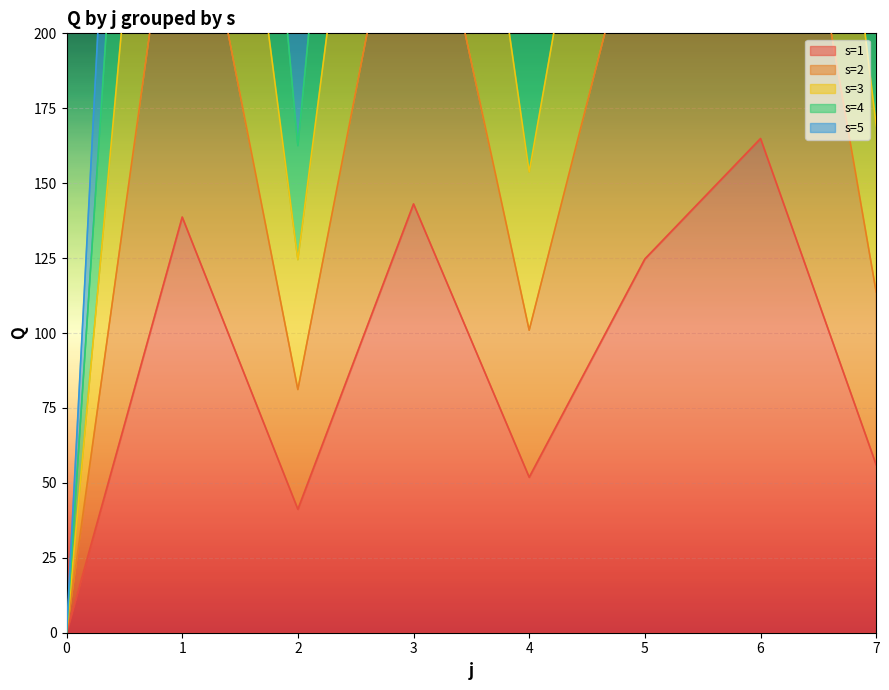

Count the number of data series in this chart.

5